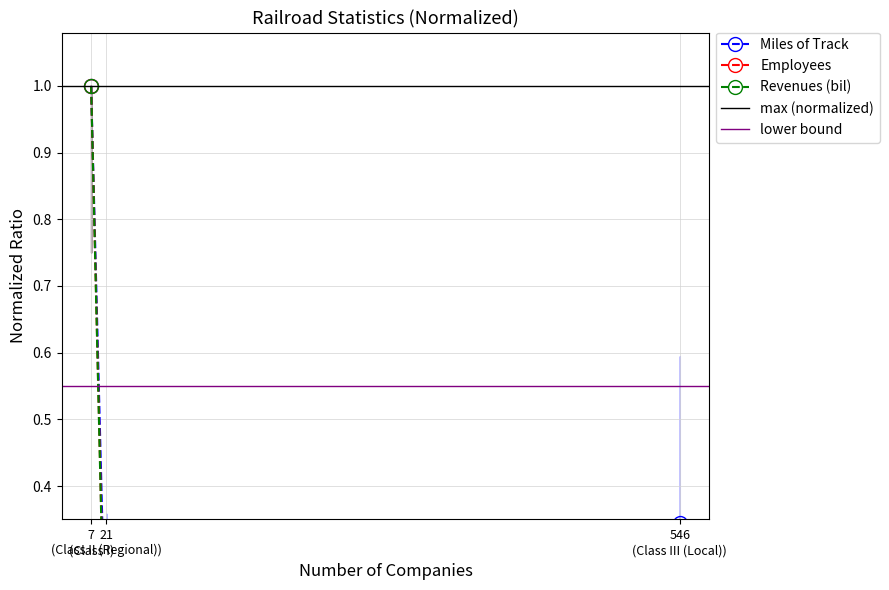

What is the difference between the highest and lowest values at 546 (Class III (Local))?

0.3